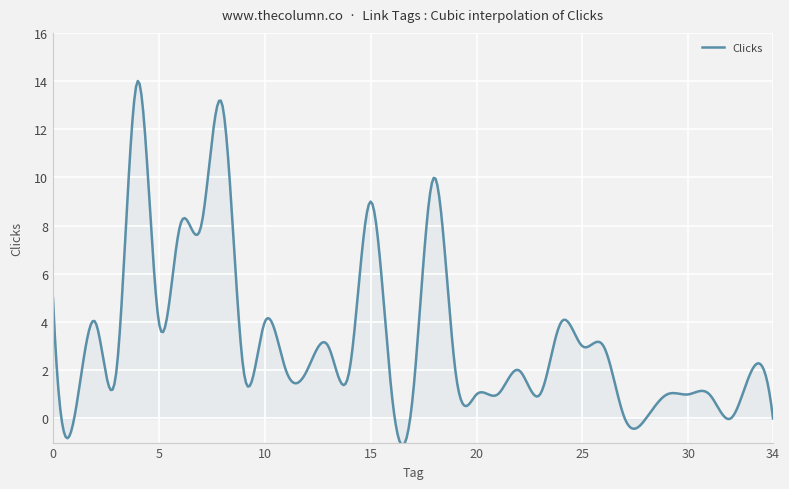

How many lines are shown in the chart?

1